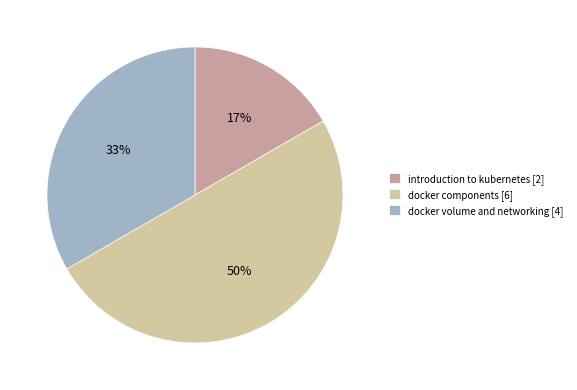

To the nearest percent, what percentage of the pie is docker volume and networking?

33%